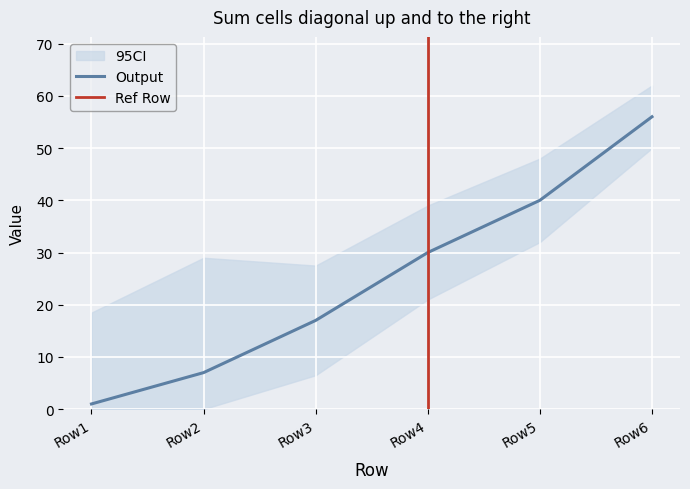

How many lines are shown in the chart?

1